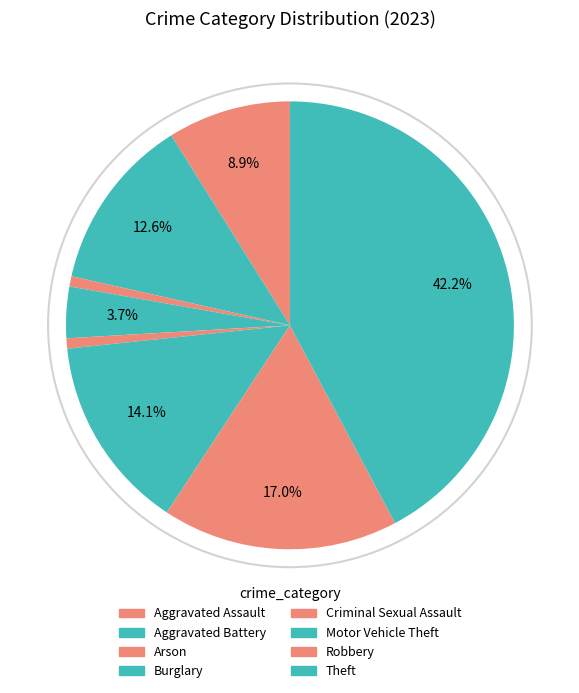

Count the number of slices in the pie.

8